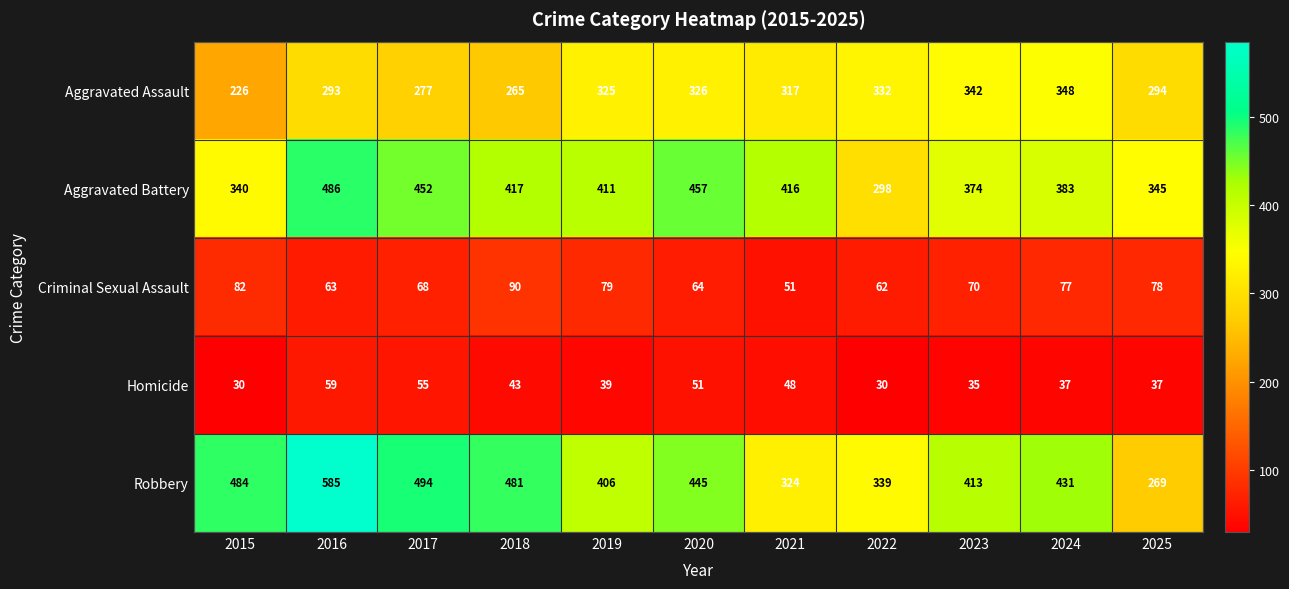

The value of Aggravated Assault at 2021 is 317. True or false?

True